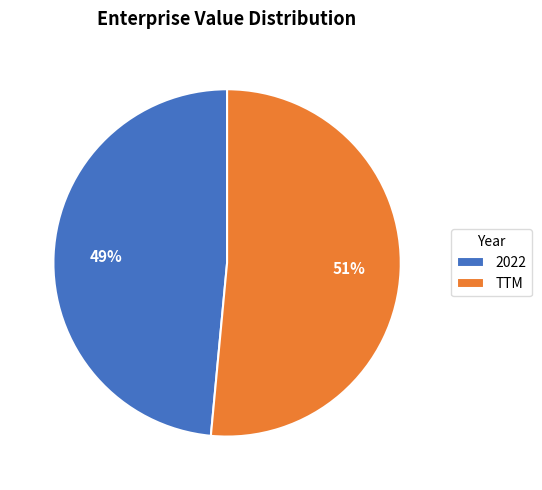

What is the majority slice?

TTM